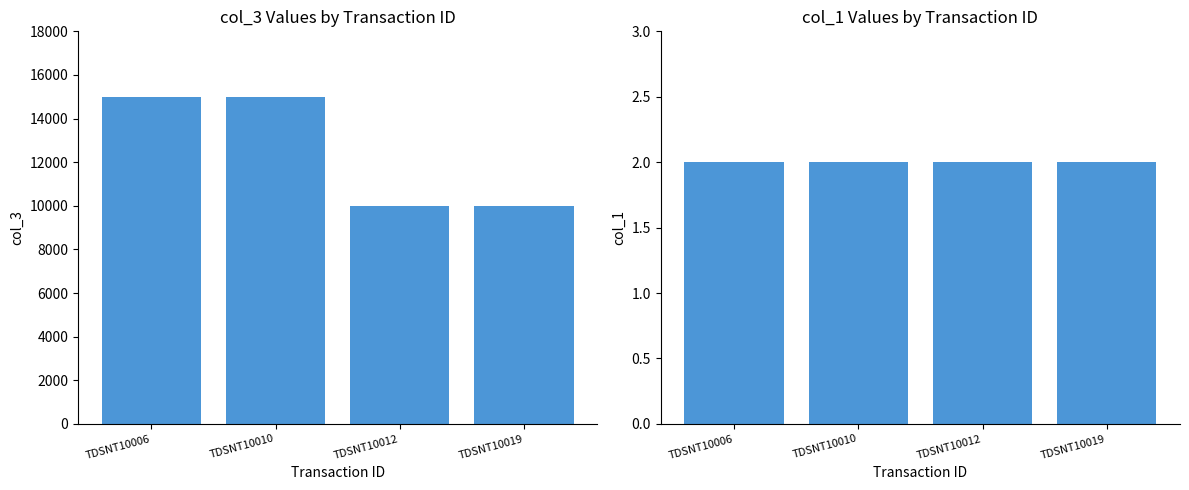

Is the value of col_1 at TDSNT10006 greater than the value of col_3 at TDSNT10006?

No